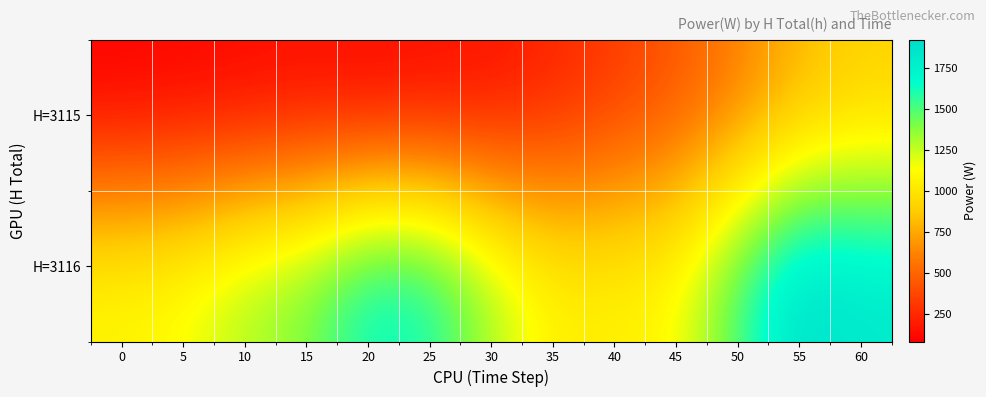

How many series are shown in this chart?

2